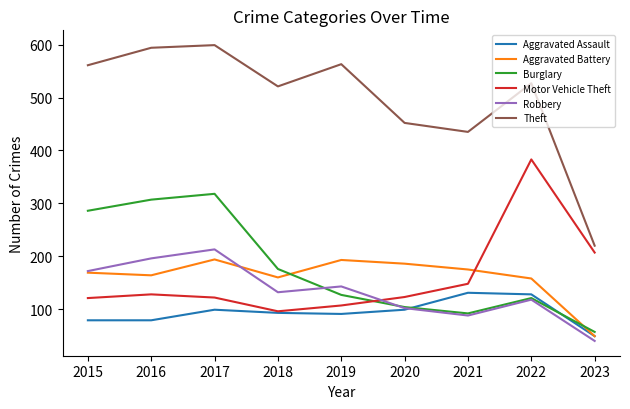

What is the total value across all series at 2016?

1468